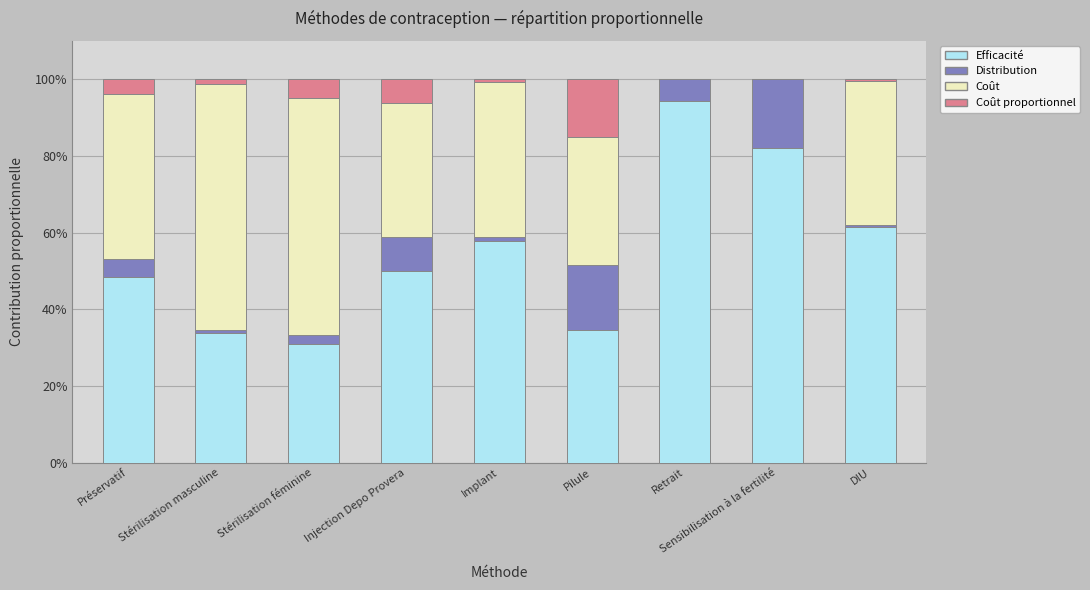

What is the total value across all series at Préservatif?

100.0